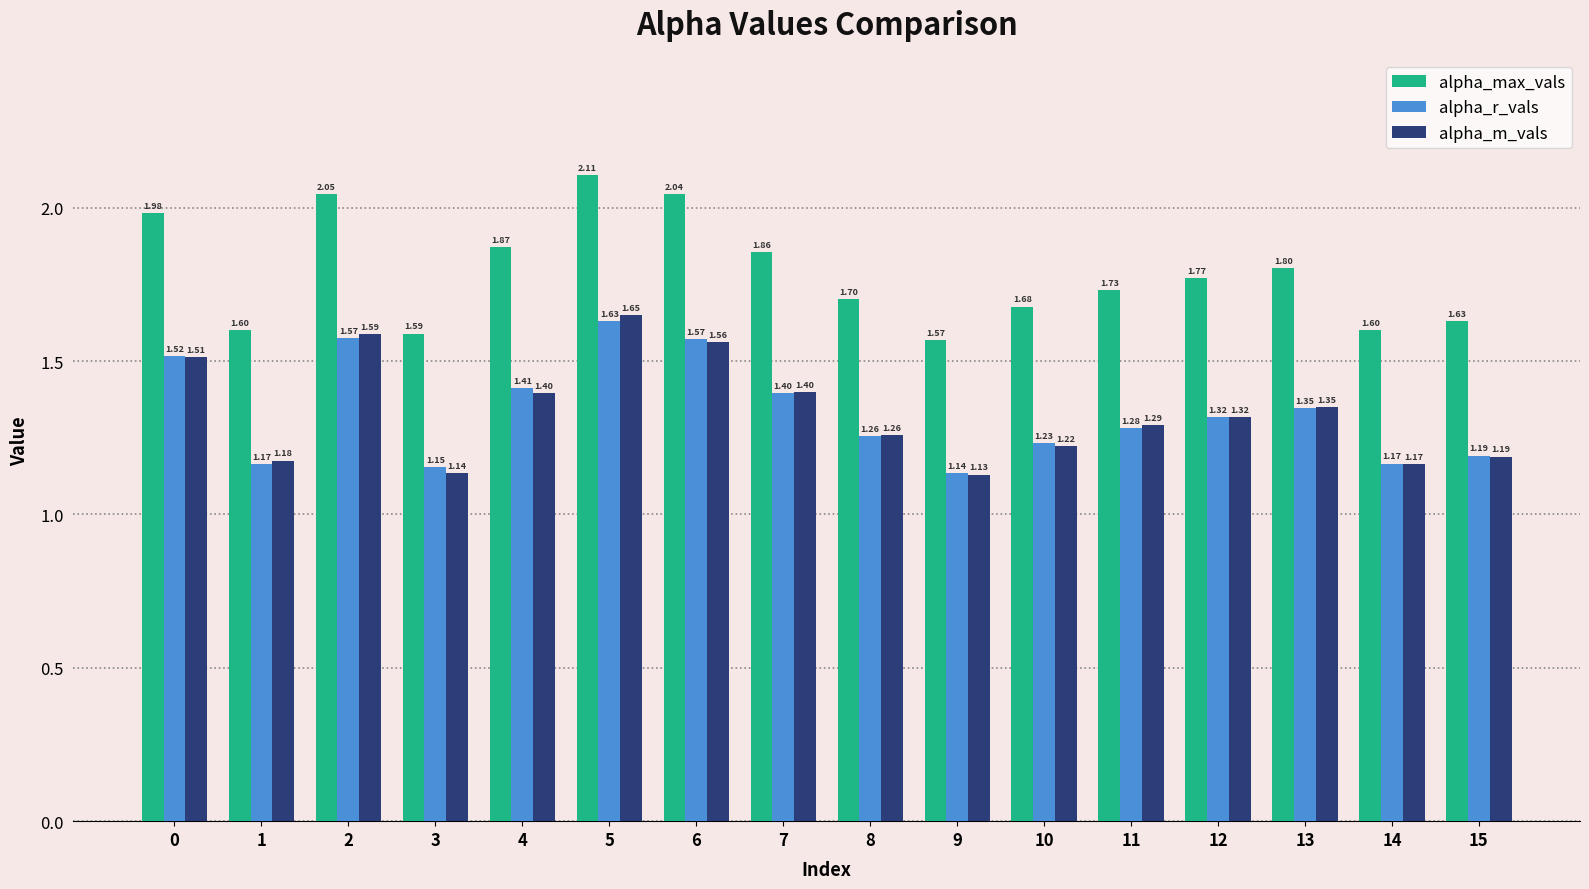

Read the alpha_max_vals value at 8.

1.7